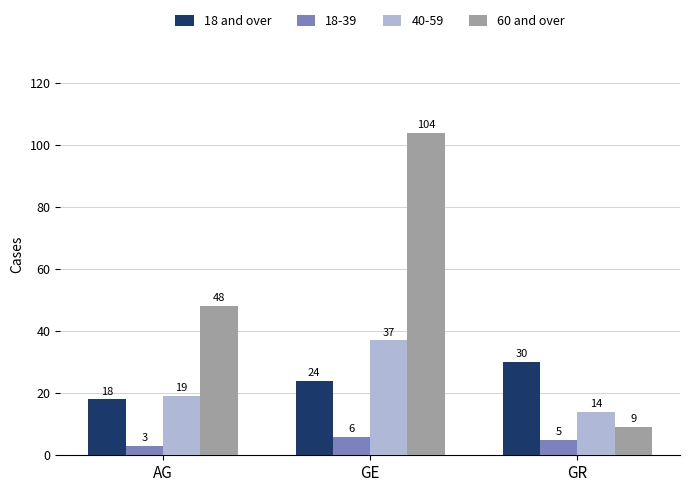

Rank the series at AG from lowest to highest value.

18-39, 18 and over, 40-59, 60 and over